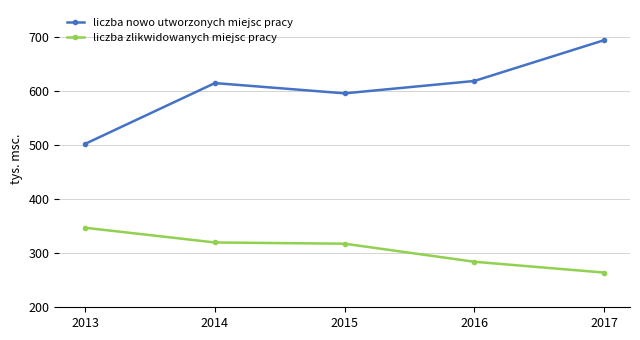

True or false: liczba nowo utworzonych miejsc pracy and liczba zlikwidowanych miejsc pracy intersect in this chart.

False